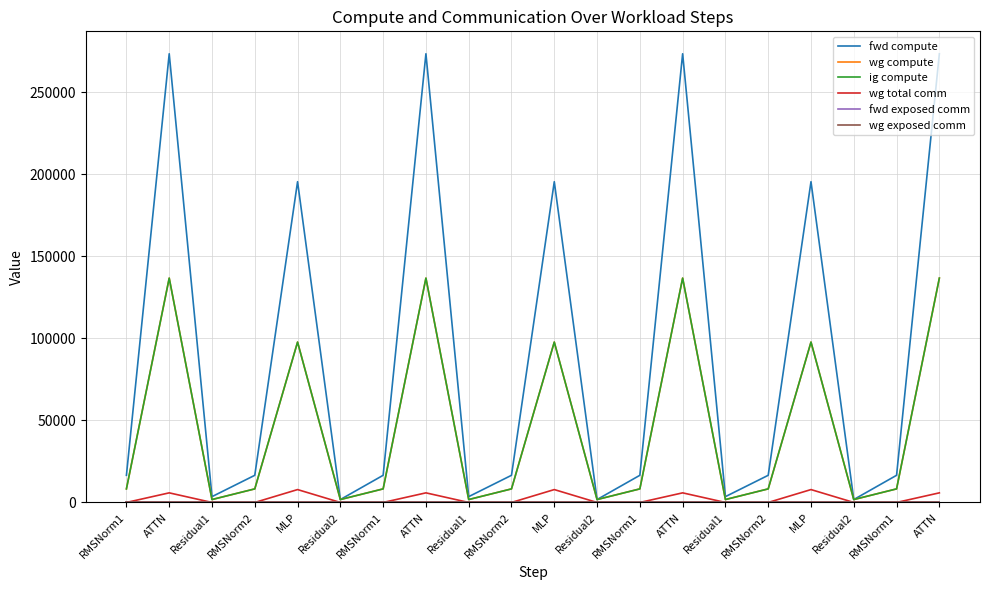

Does the chart have visible grid lines?

Yes